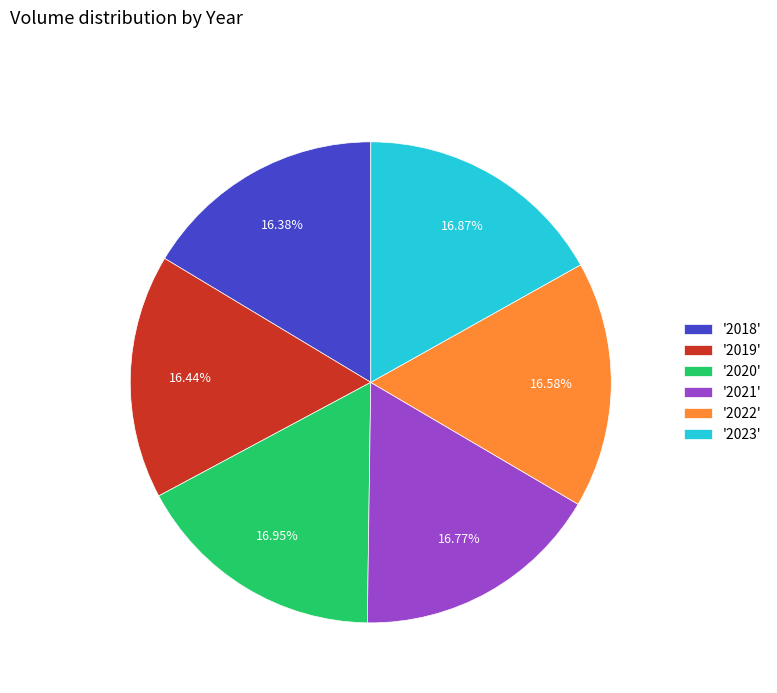

Which has a higher value, '2020' or '2018'?

'2020'